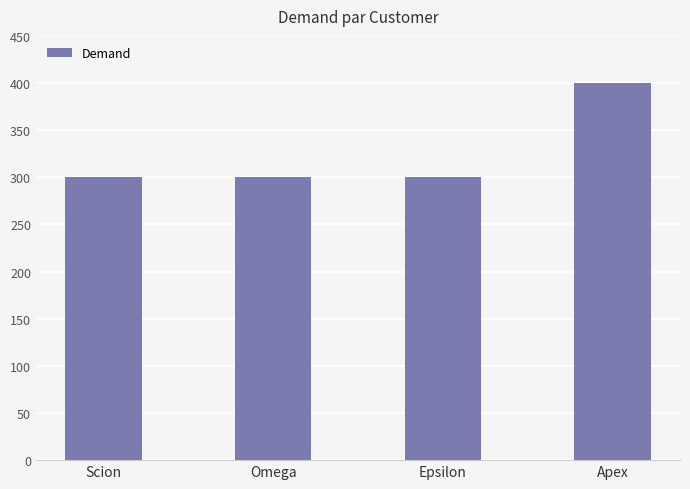

Reading left to right, what are all the values shown in this chart?

300	300	300	400